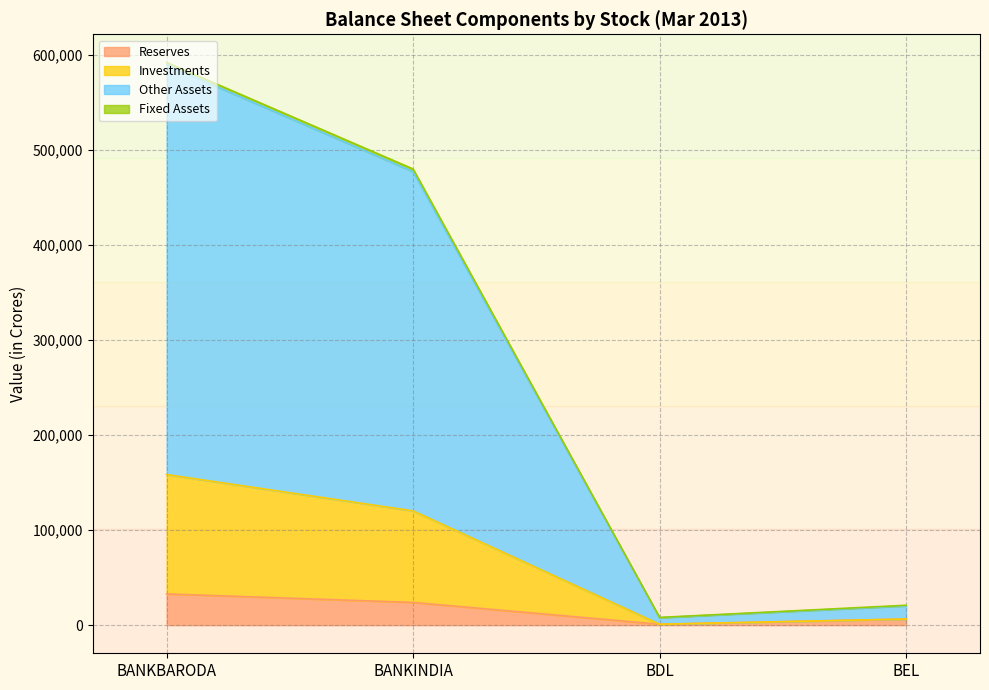

At which label is Total Assets closest to 298768?

BANKINDIA